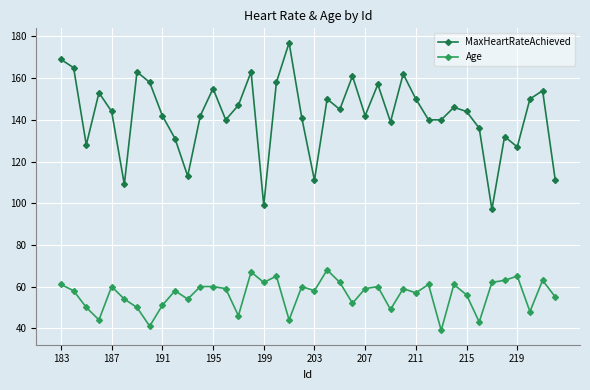

True or false: Age and MaxHeartRateAchieved cross at least once.

False